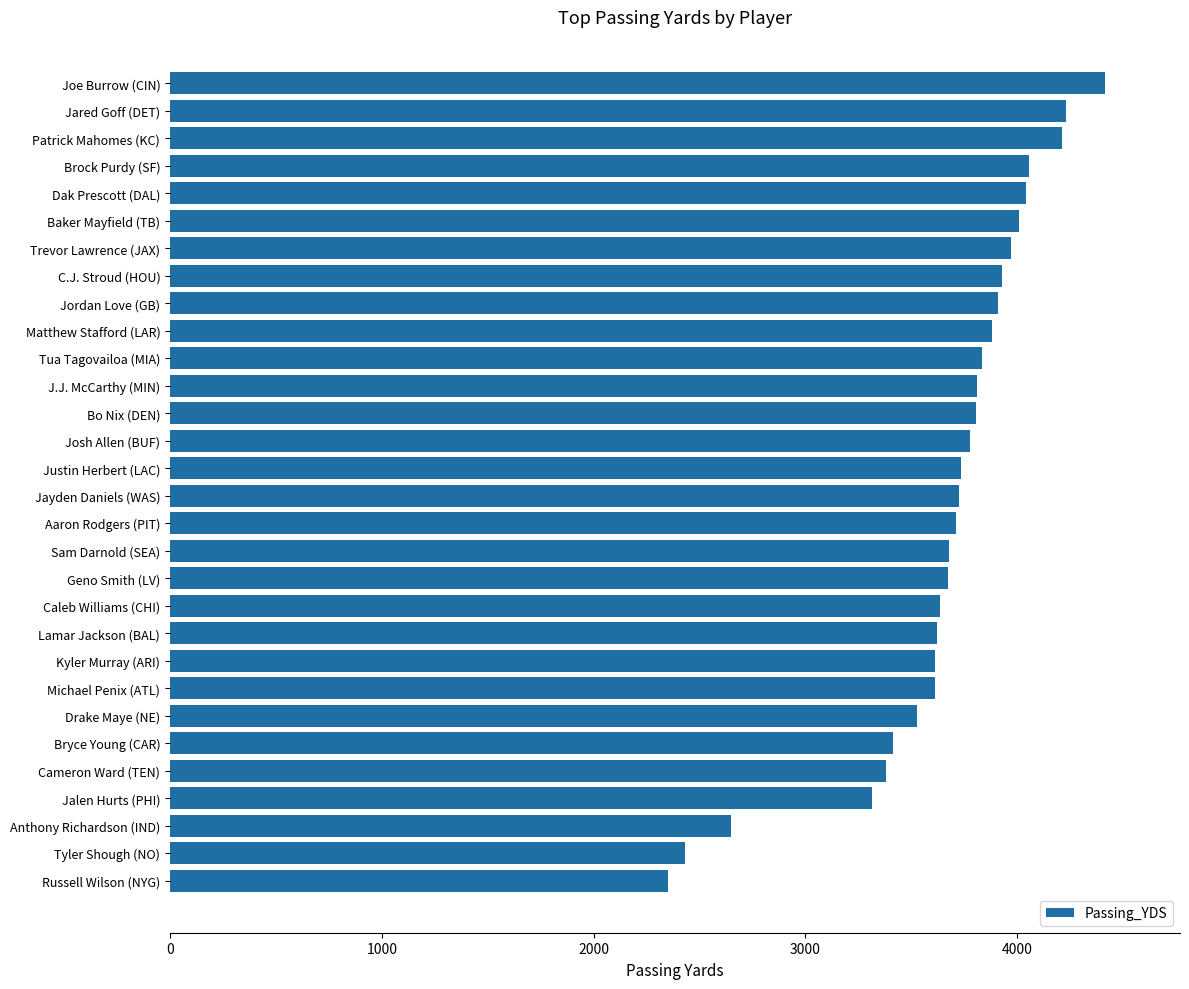

Approximately how many times larger is the value at Jared Goff (DET) compared to Jalen Hurts (PHI)?

1.3